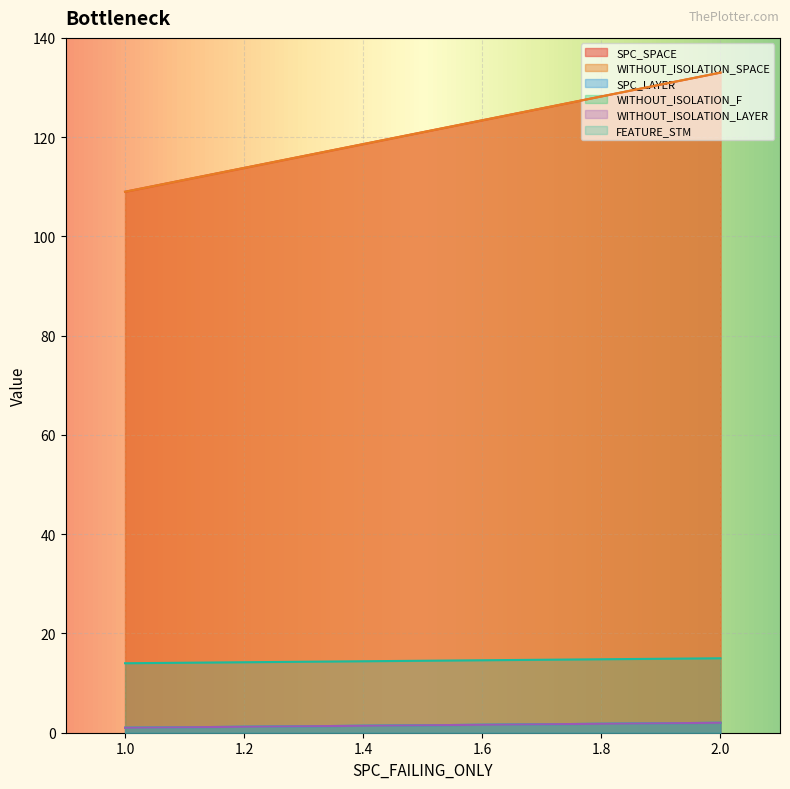

Where does the SPC_SPACE series first go above 118?

2